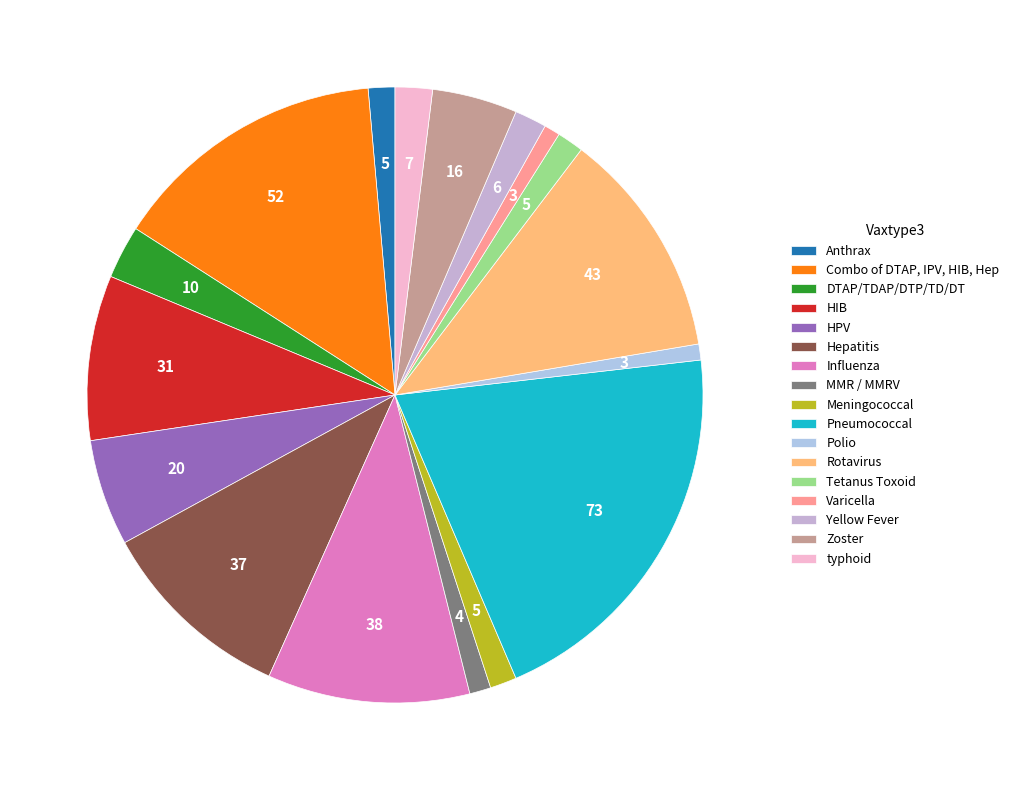

How many slices are in this pie chart?

17